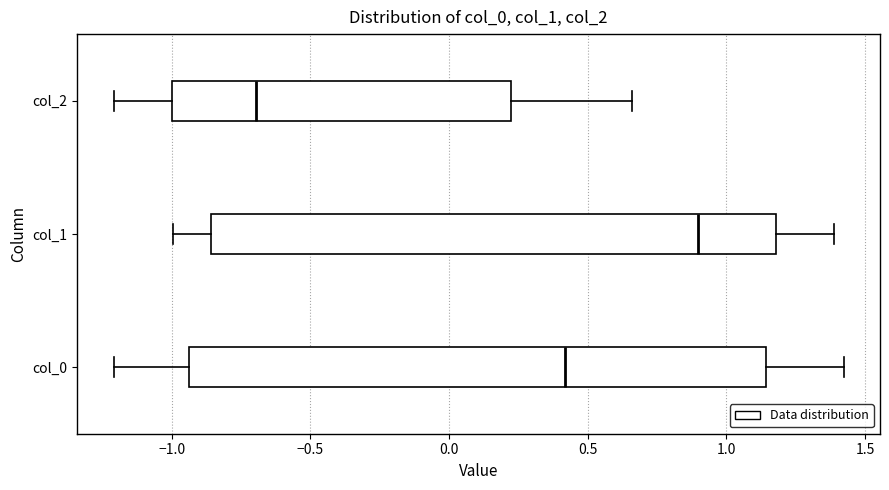

Reading bottom to top, read every box against the x-axis: the position of its median line, the range the box covers, and the ends of its whiskers. The values are not printed on the chart, so give them approximately, as read against the axis.

col_0: median 0.40, box -0.95 to 1.15, whiskers -1.20 to 1.40
col_1: median 0.90, box -0.85 to 1.20, whiskers -1.00 to 1.40
col_2: median -0.70, box -1.00 to 0.20, whiskers -1.20 to 0.65